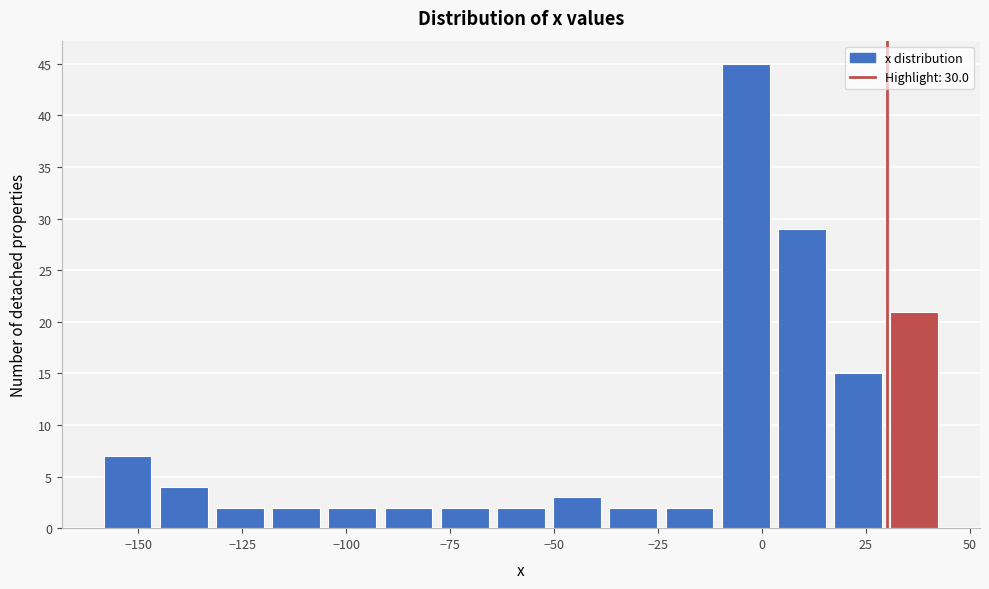

Read against the x-axis, roughly where is the centre of the tallest bar?

-5